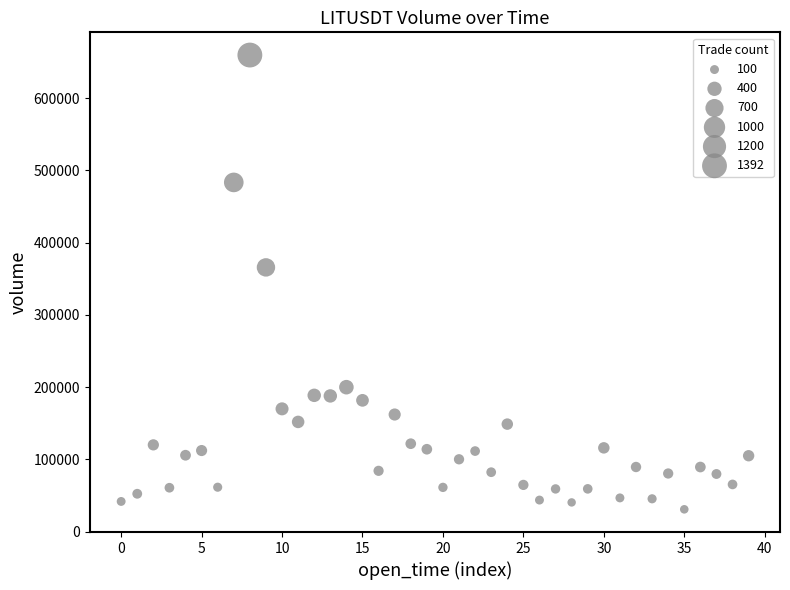

What Y value in the scatter plot is closest to 345223?

365707.6